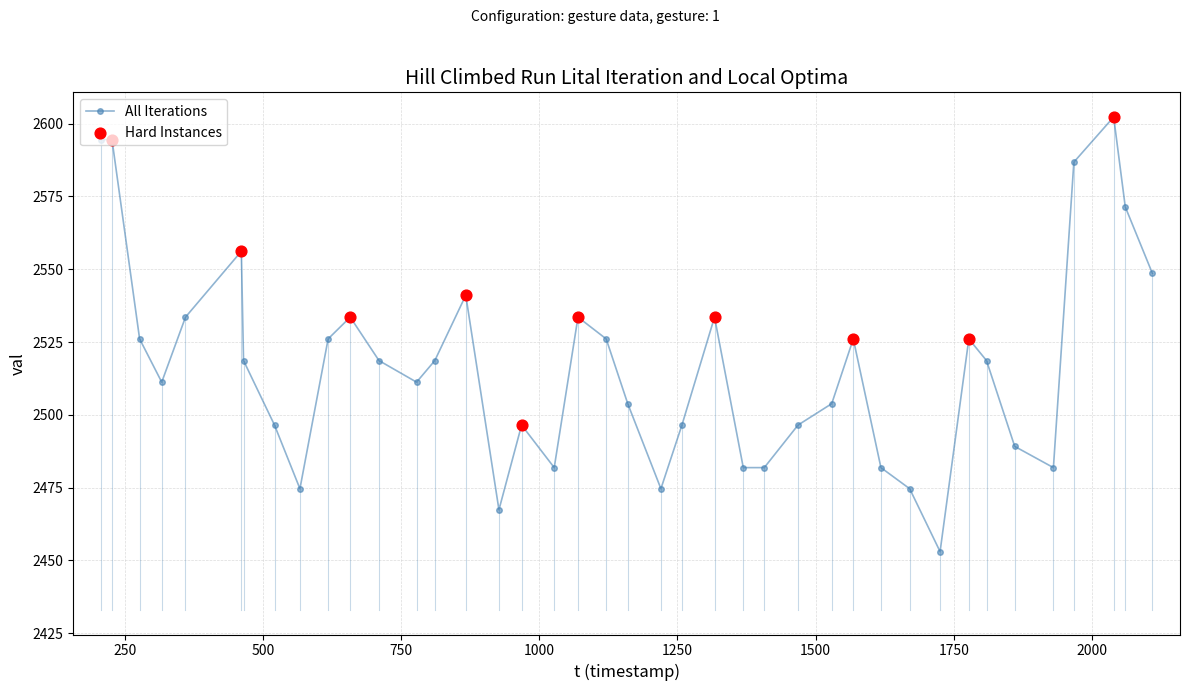

What is the difference between the second highest and second lowest values?

127.1